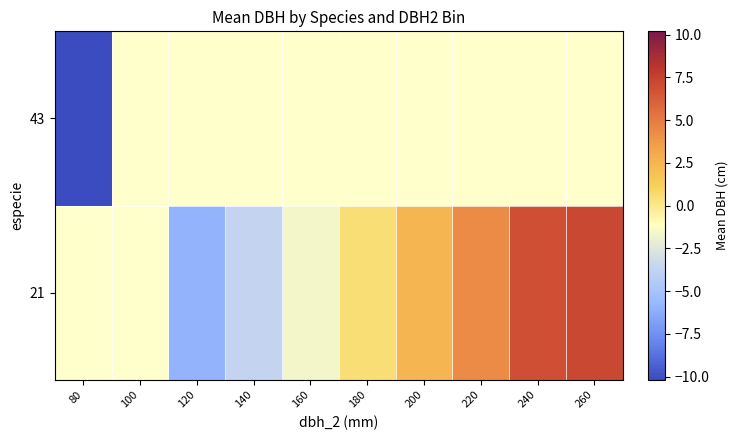

Count the number of categories in the chart.

10